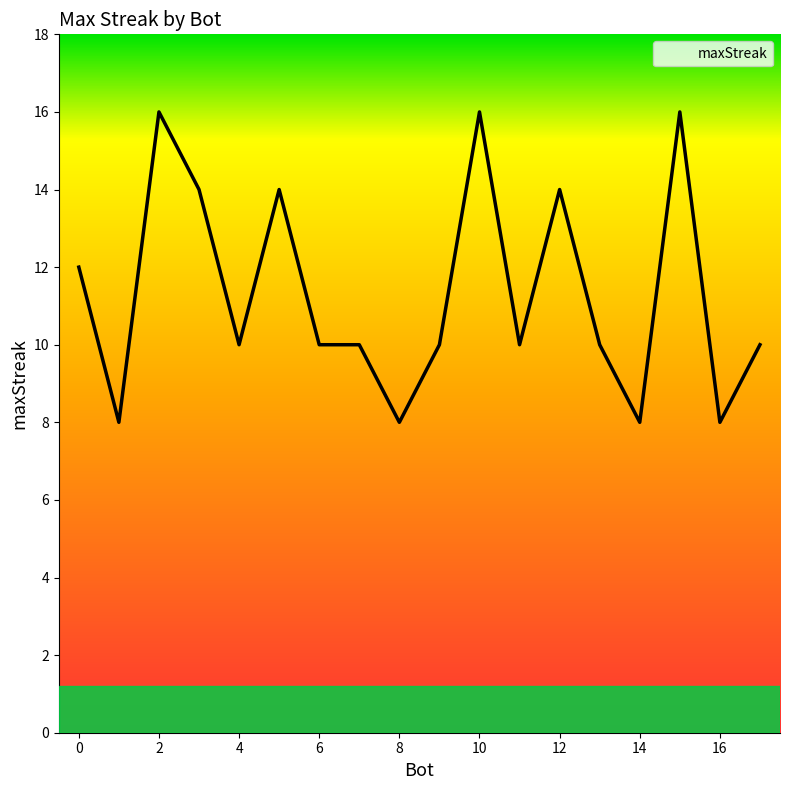

Approximately how many times larger is the value at 2 compared to 12?

1.1